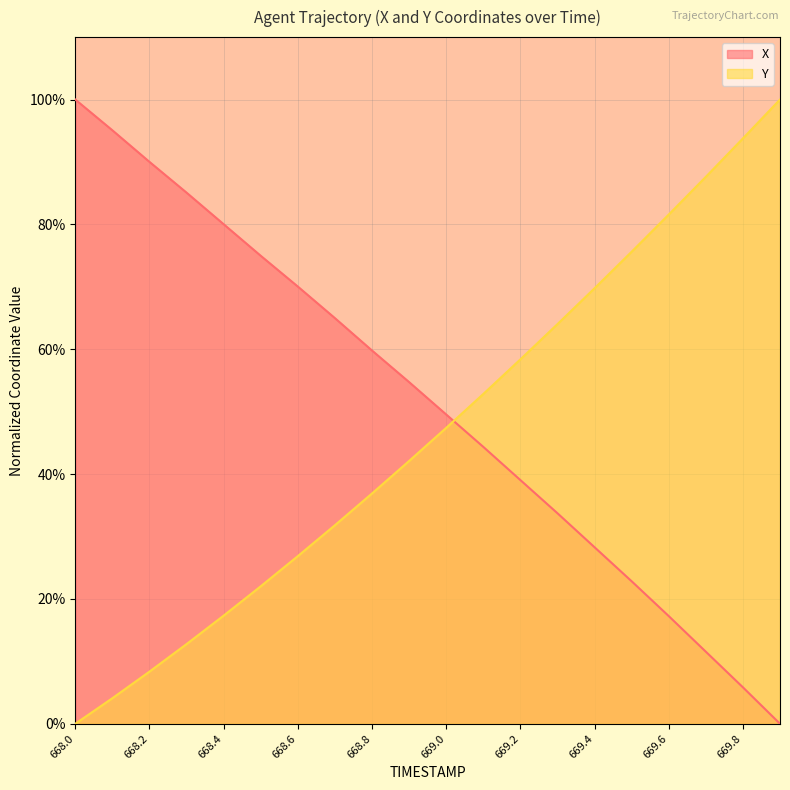

Rank the series by their maximum value, from lowest to highest.

X, Y